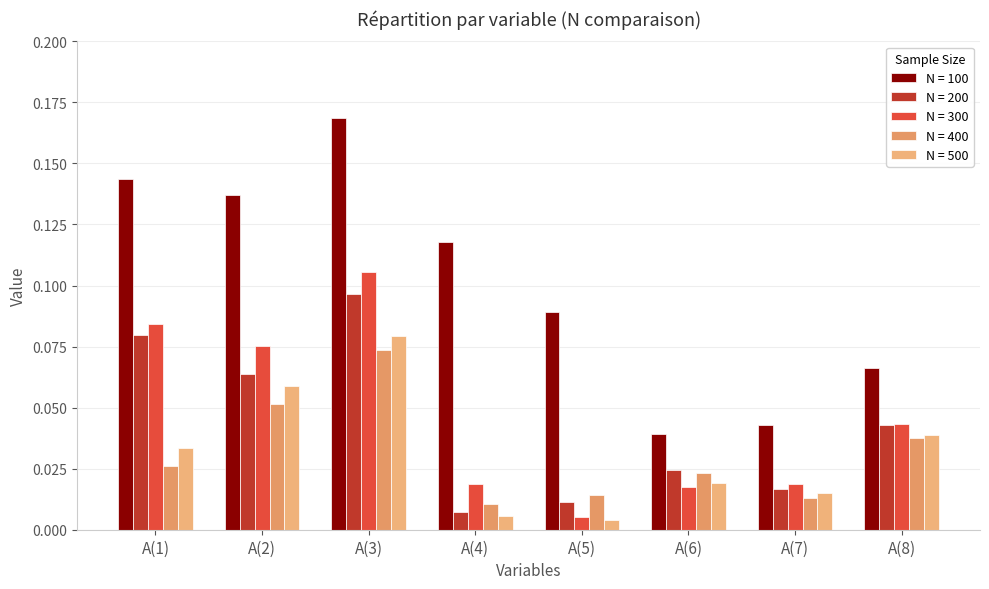

How many bars are there in each group?

5